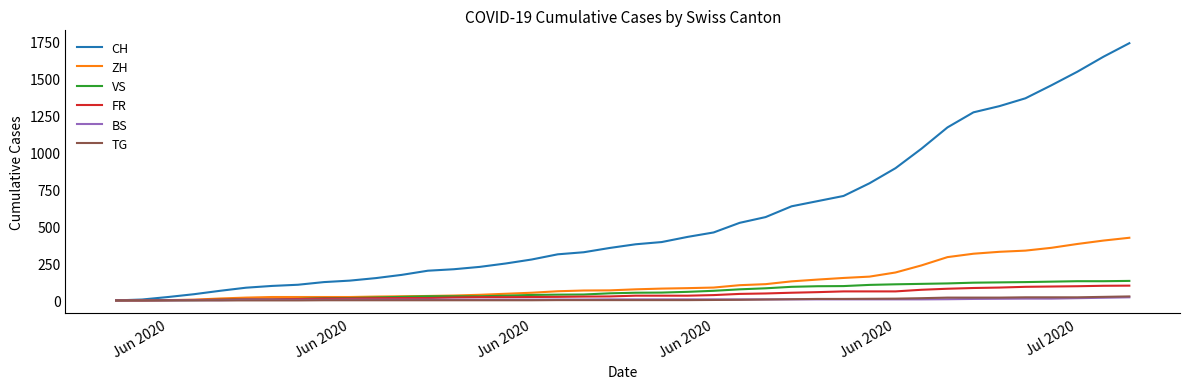

Which series has the widest spread of values?

CH